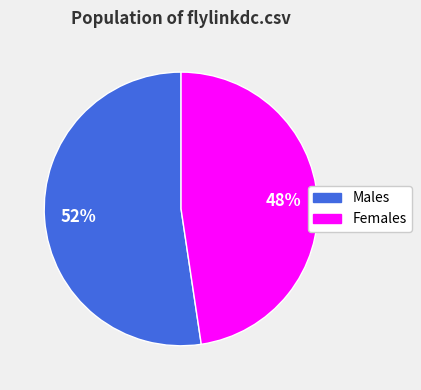

To the nearest percent, what is the average slice percentage?

50%